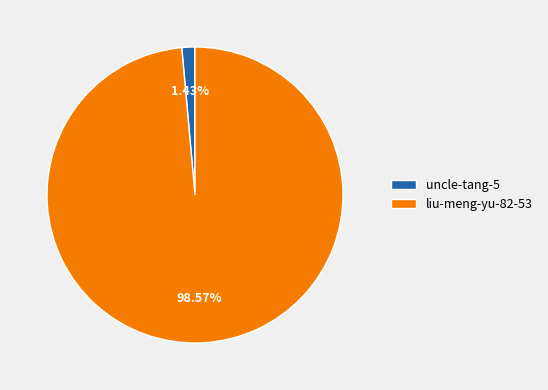

Do uncle-tang-5 and liu-meng-yu-82-53 together represent more than half of the pie?

Yes